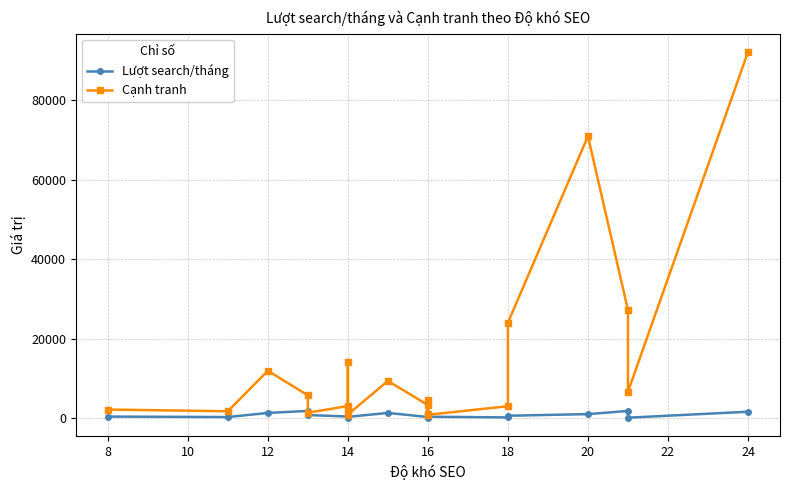

At 18, list the series in order from largest to smallest.

Cạnh tranh, Lượt search/tháng